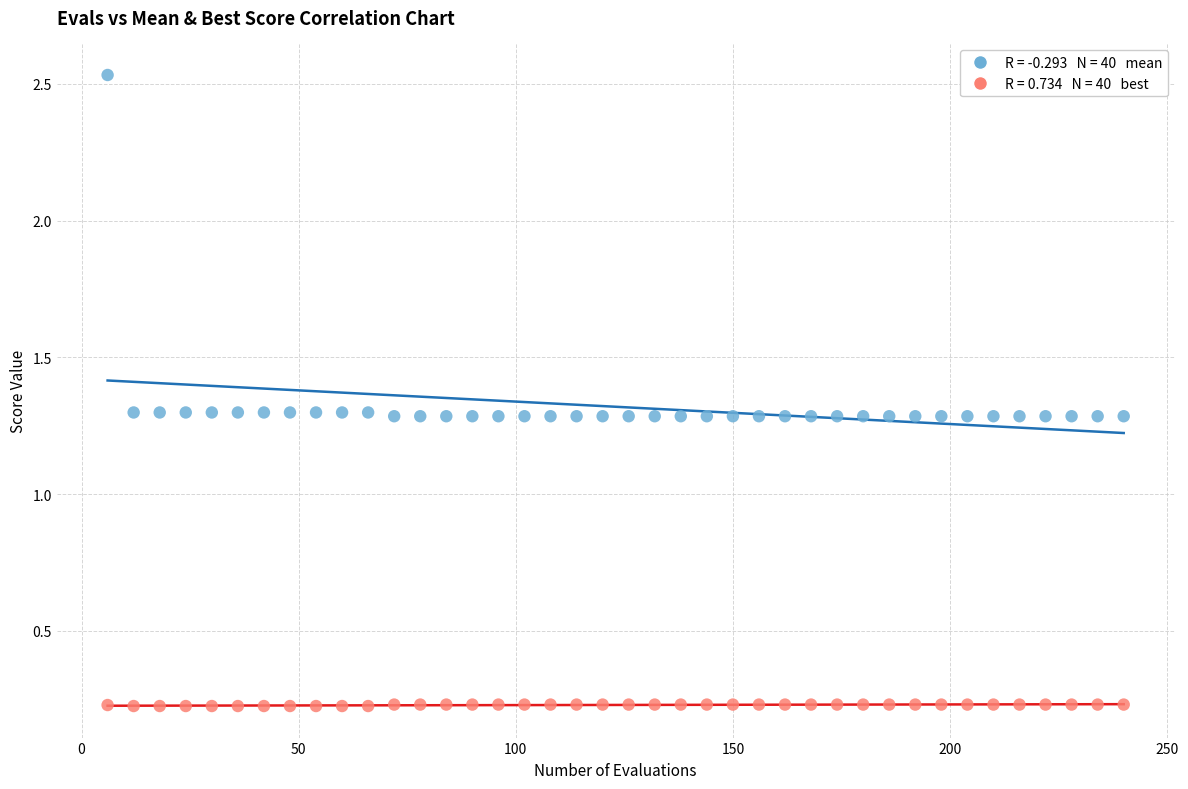

Across all data points, what is the range of Y values (max minus min)?

2.3